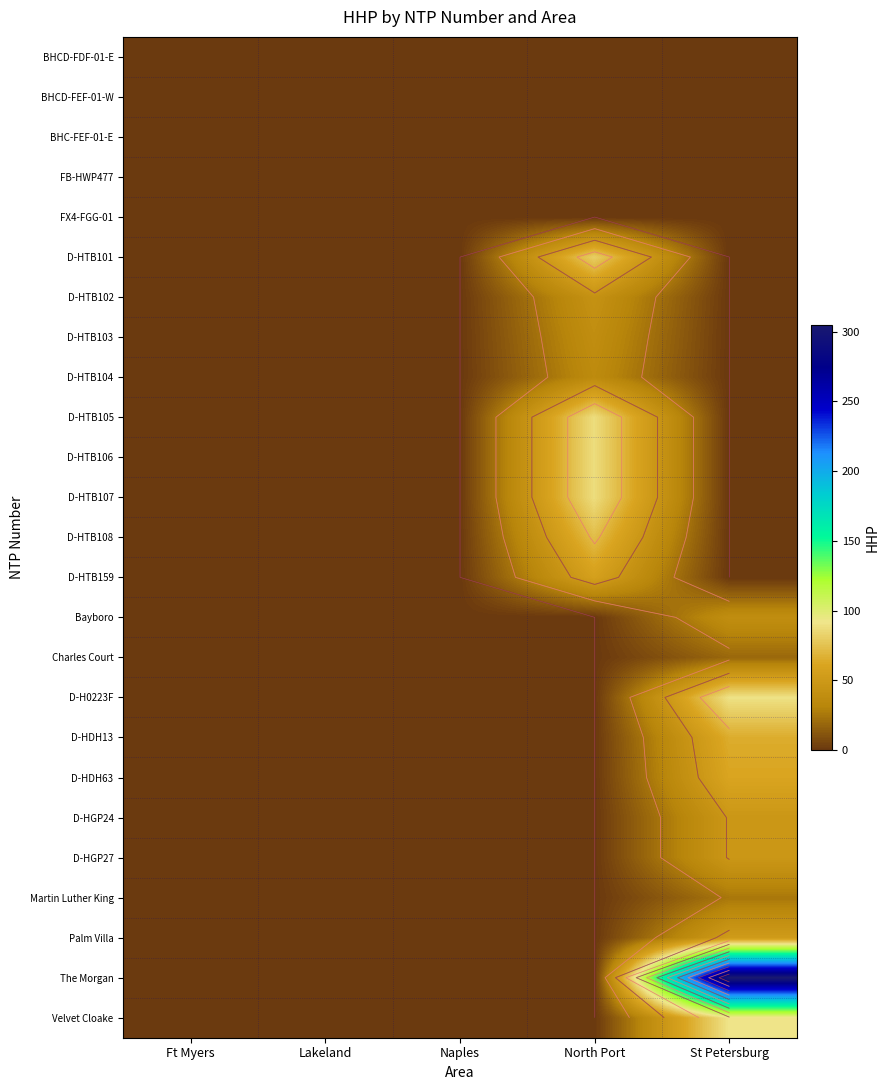

At how many categories does at least one series exceed 79?

2